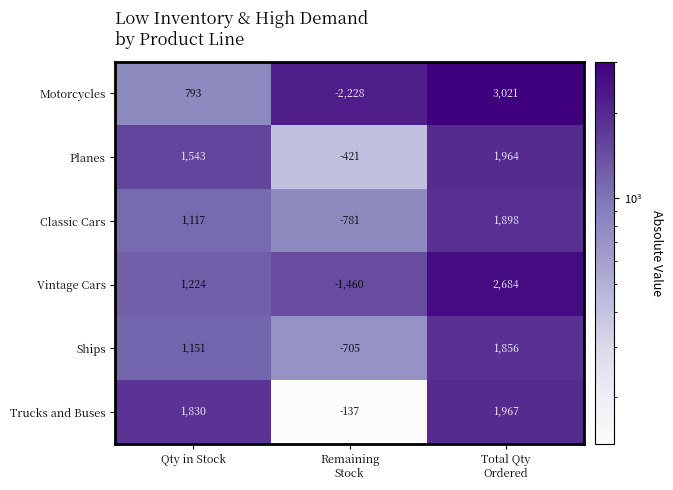

Where is Classic Cars nearest to the value 558?

Qty in Stock